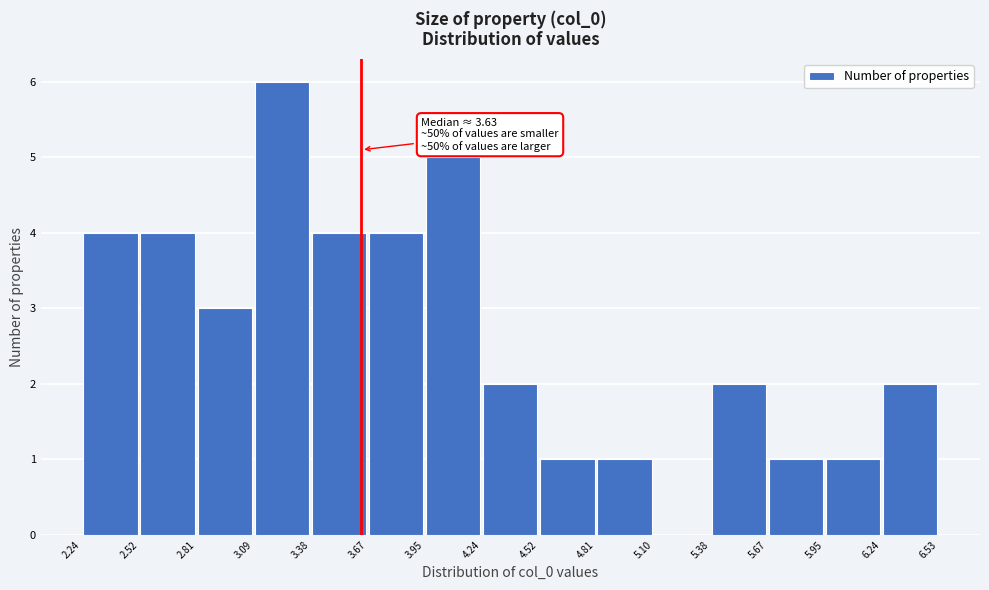

Over which range of the x-axis is the bar tallest?

3.09 to 3.38